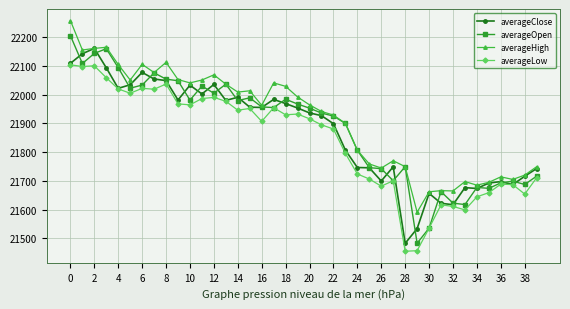

What is the value of the averageHigh point at the 6th from the left?

22050.7